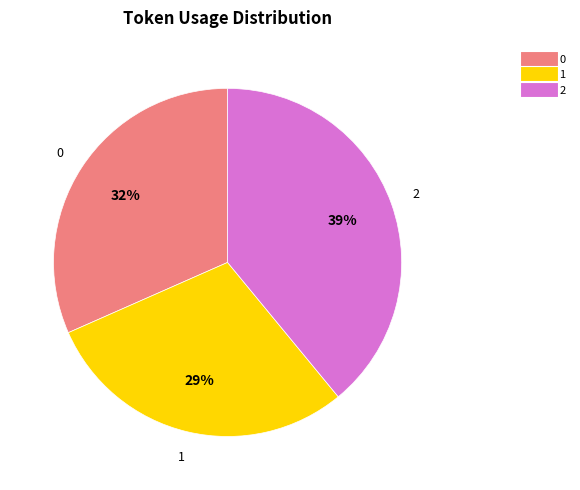

Does 2 account for over 50% of the chart?

No